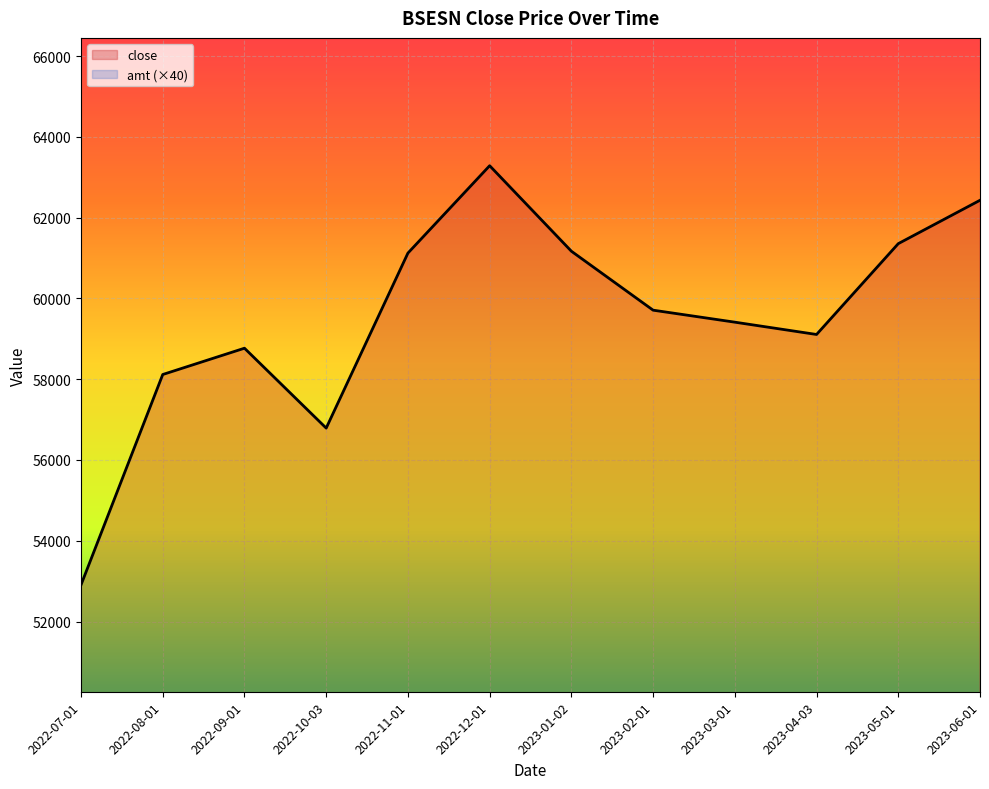

Between 2022-10-03 and 2022-12-01, which series saw the biggest shift?

close